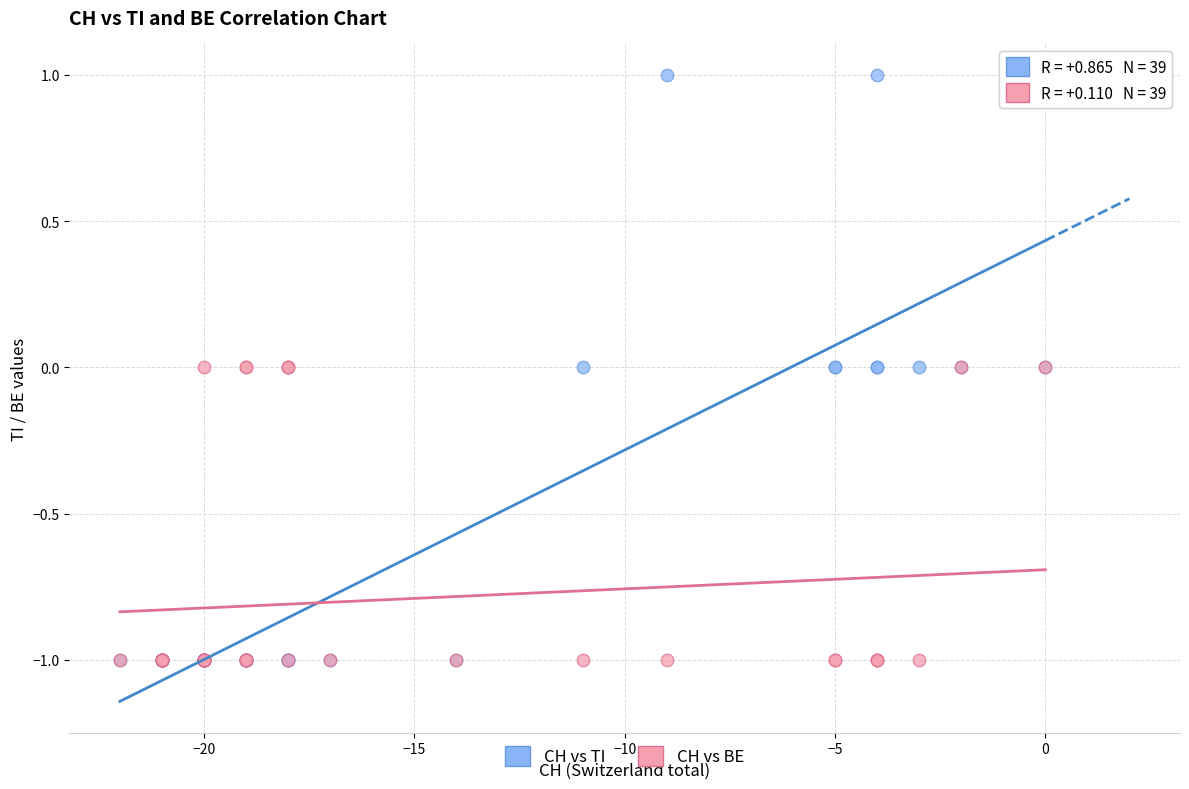

What are all the series names shown in the legend?

CH vs TI, CH vs BE